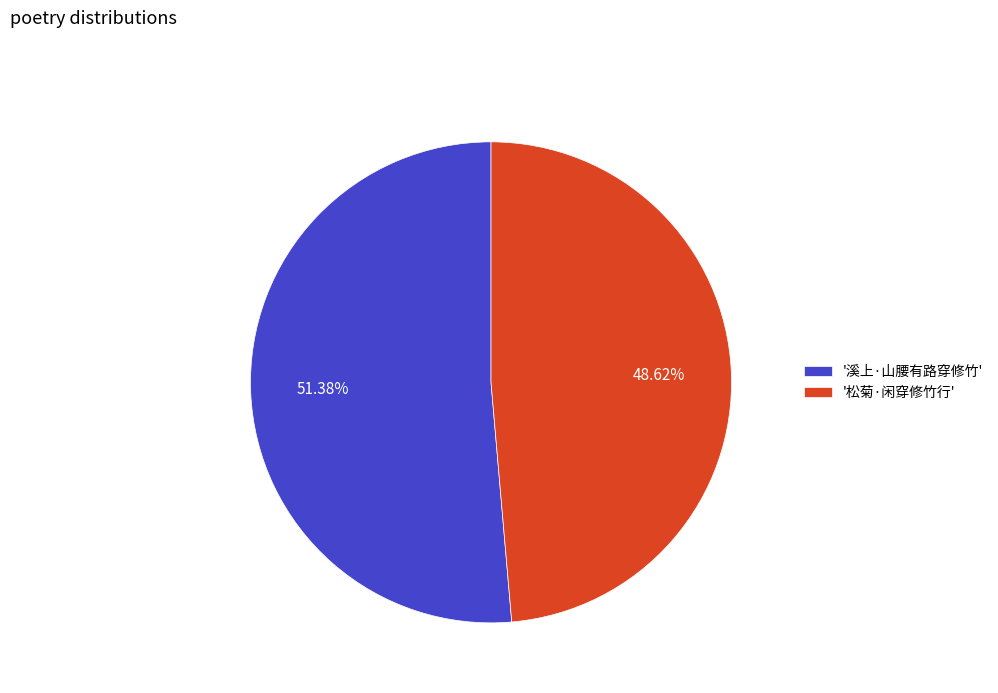

Is the sum of '松菊·闲穿修竹行' and '溪上·山腰有路穿修竹' greater than half?

Yes